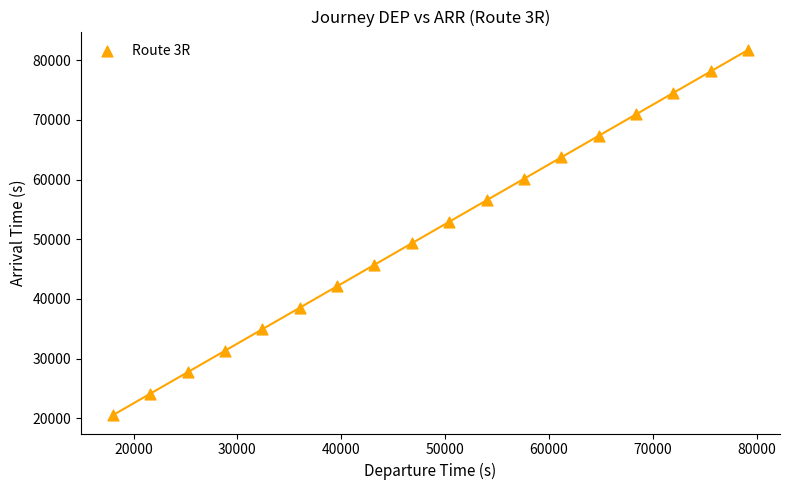

What is the range of X values (max minus min)?

61200